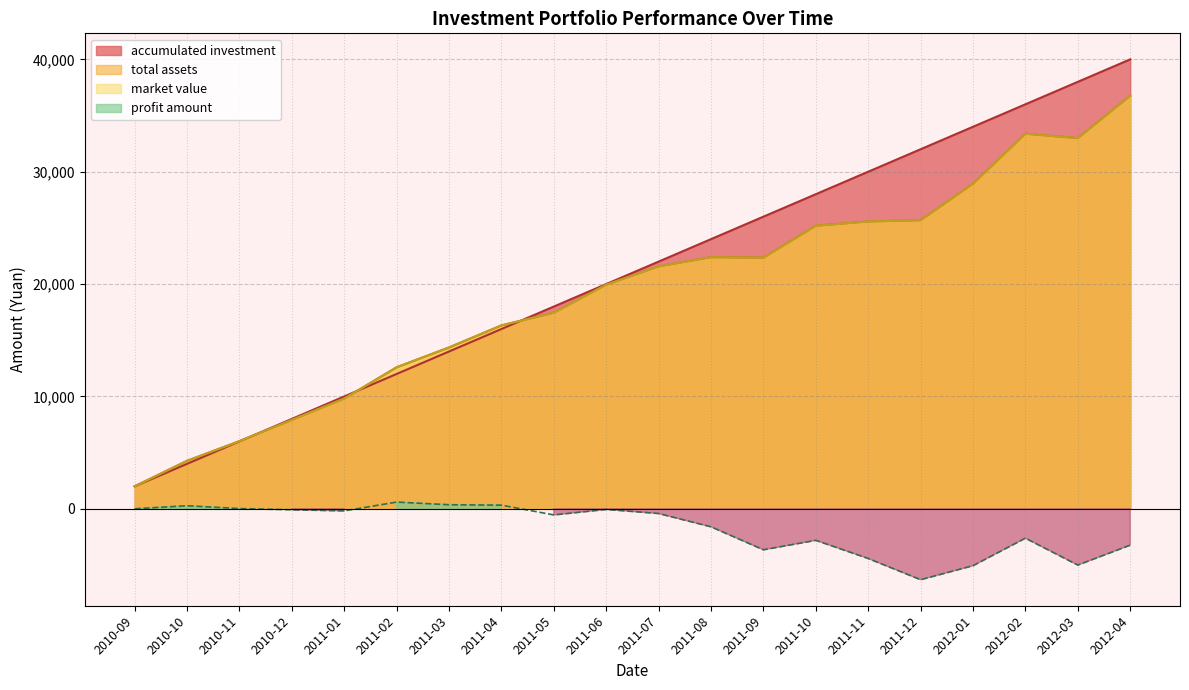

Which series has the widest spread of values?

accumulated investment